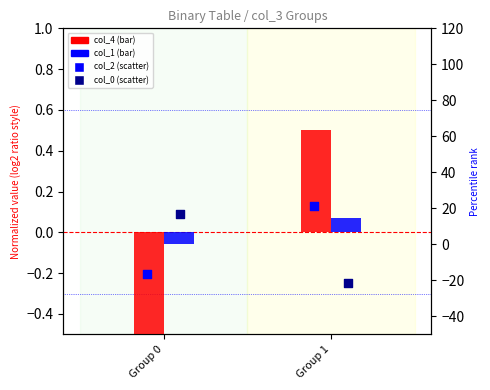

Which series has the largest total across all categories?

col_2